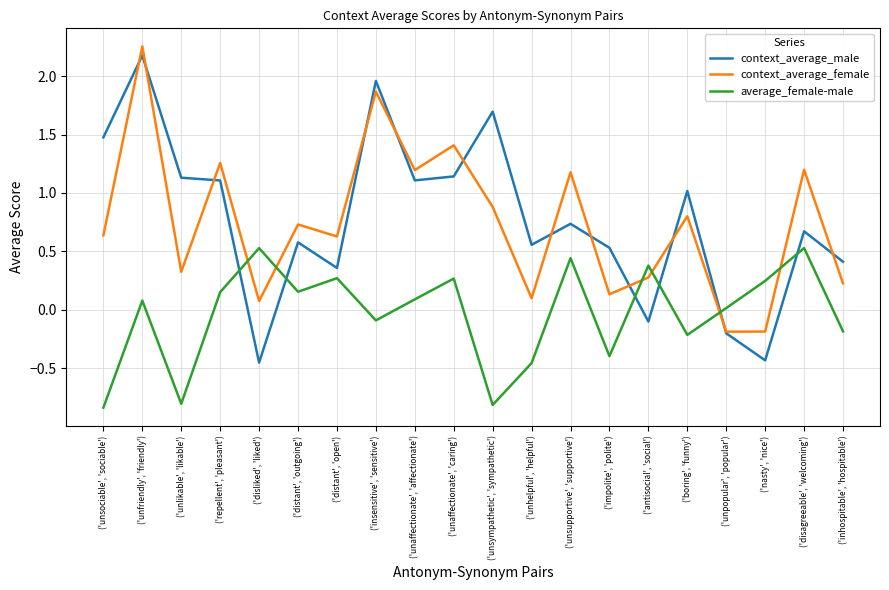

Which category has the highest value across all series?

('unfriendly', 'friendly')